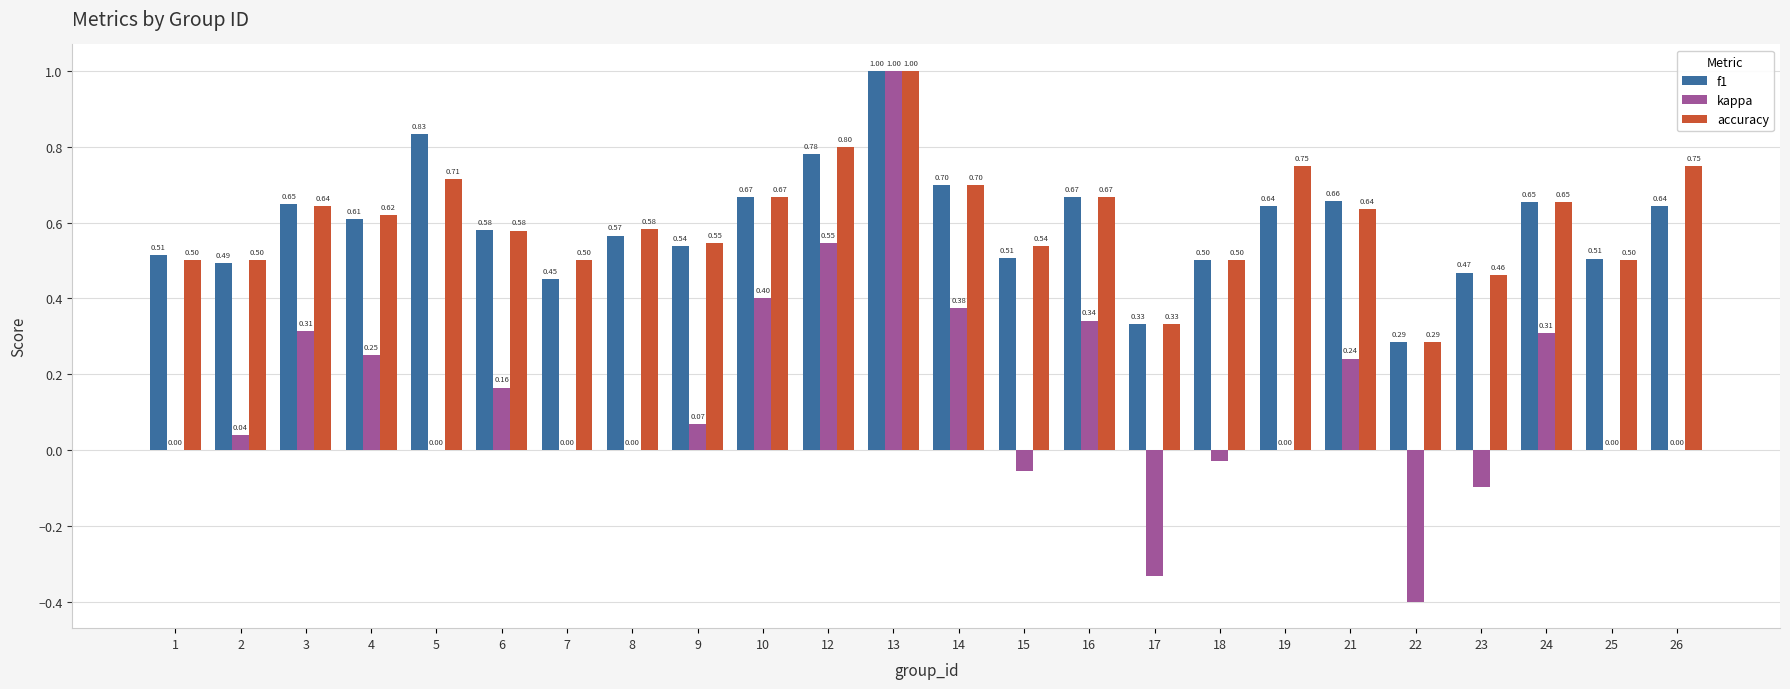

What is the sum of the accuracy values at 4 and 8?

1.2